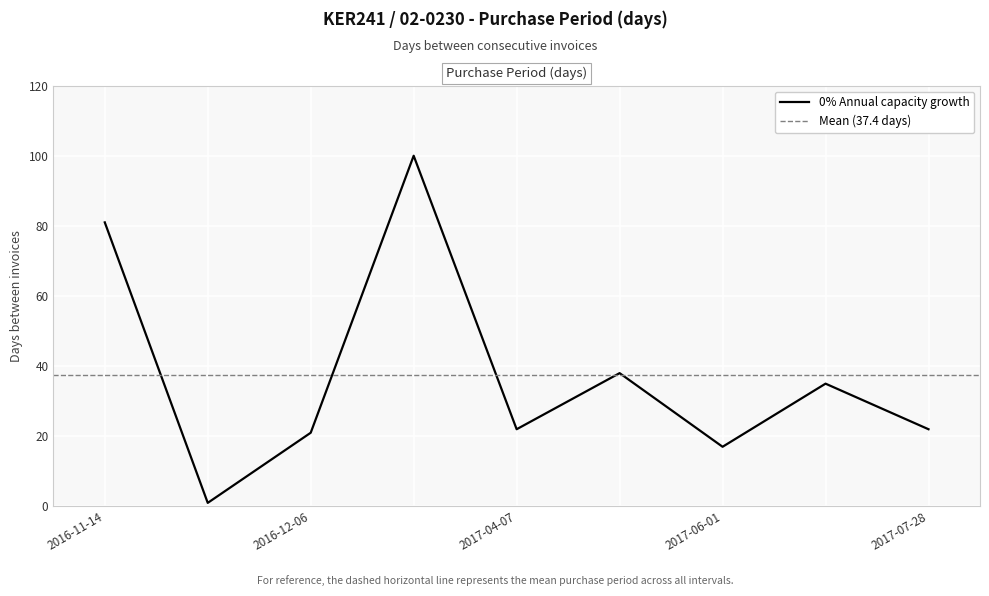

Which category has the highest value across all series?

2017-03-16